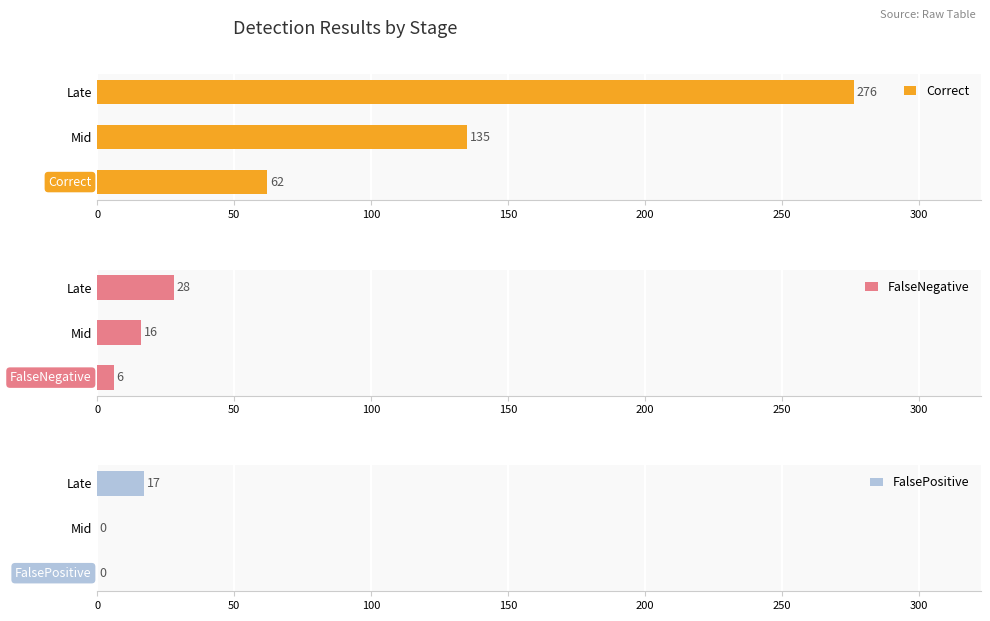

Which category has the lowest value in the Correct series?

Early